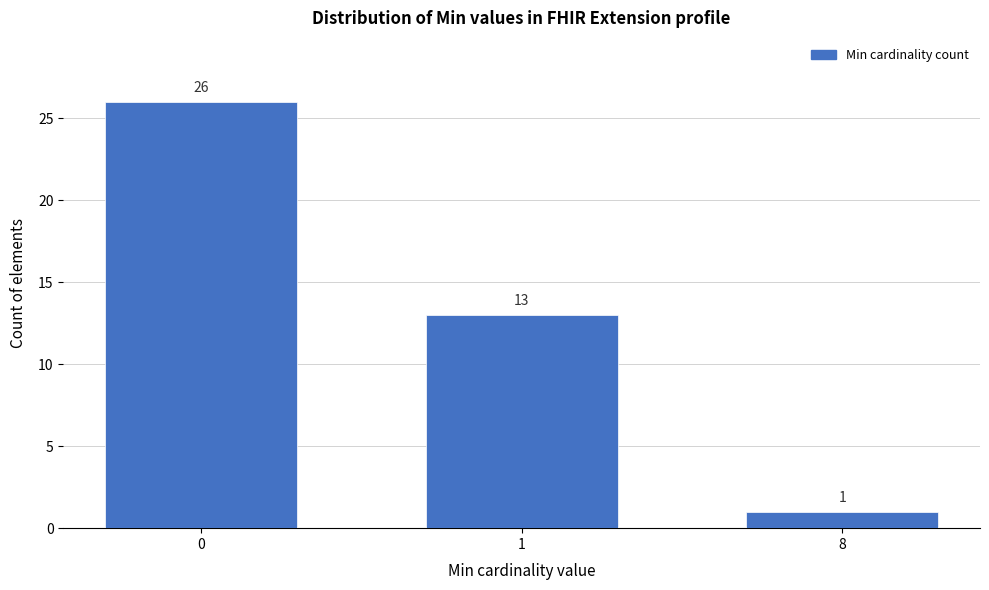

Reading left to right, extract all data points from this chart.

0=26	1=13	8=1